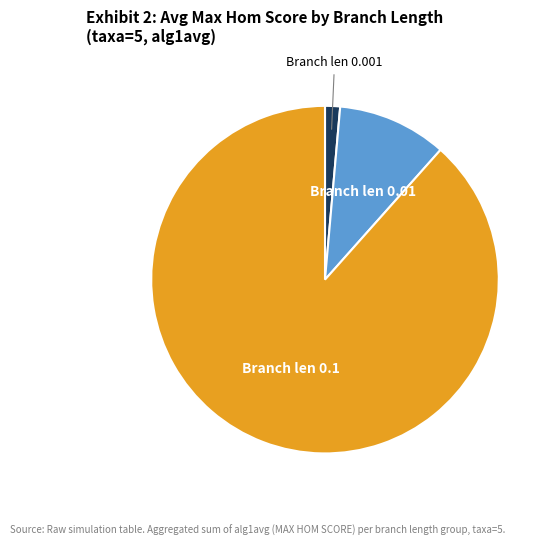

Is there any slice that represents more than half of the pie?

Yes